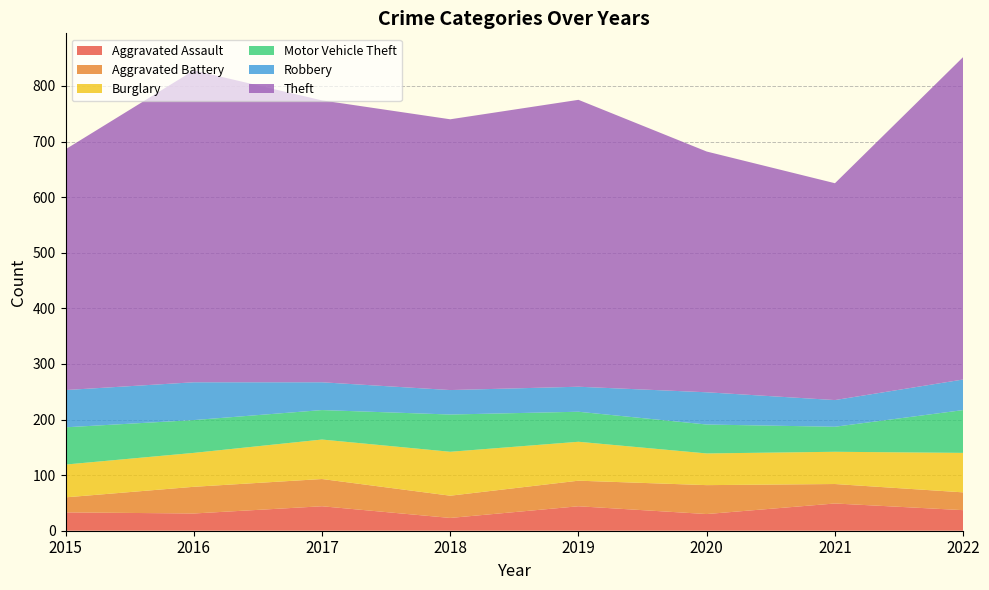

Reading left to right, list all the values displayed in this chart.

Aggravated Assault: 2015=33	2016=31	2017=44	2018=23	2019=44	2020=30	2021=49	2022=37
Aggravated Battery: 2015=27	2016=48	2017=49	2018=40	2019=46	2020=52	2021=35	2022=32
Burglary: 2015=59	2016=61	2017=71	2018=79	2019=70	2020=57	2021=58	2022=71
Motor Vehicle Theft: 2015=67	2016=59	2017=53	2018=67	2019=54	2020=52	2021=45	2022=77
Robbery: 2015=67	2016=68	2017=50	2018=44	2019=45	2020=58	2021=48	2022=55
Theft: 2015=433	2016=561	2017=507	2018=487	2019=516	2020=433	2021=390	2022=580